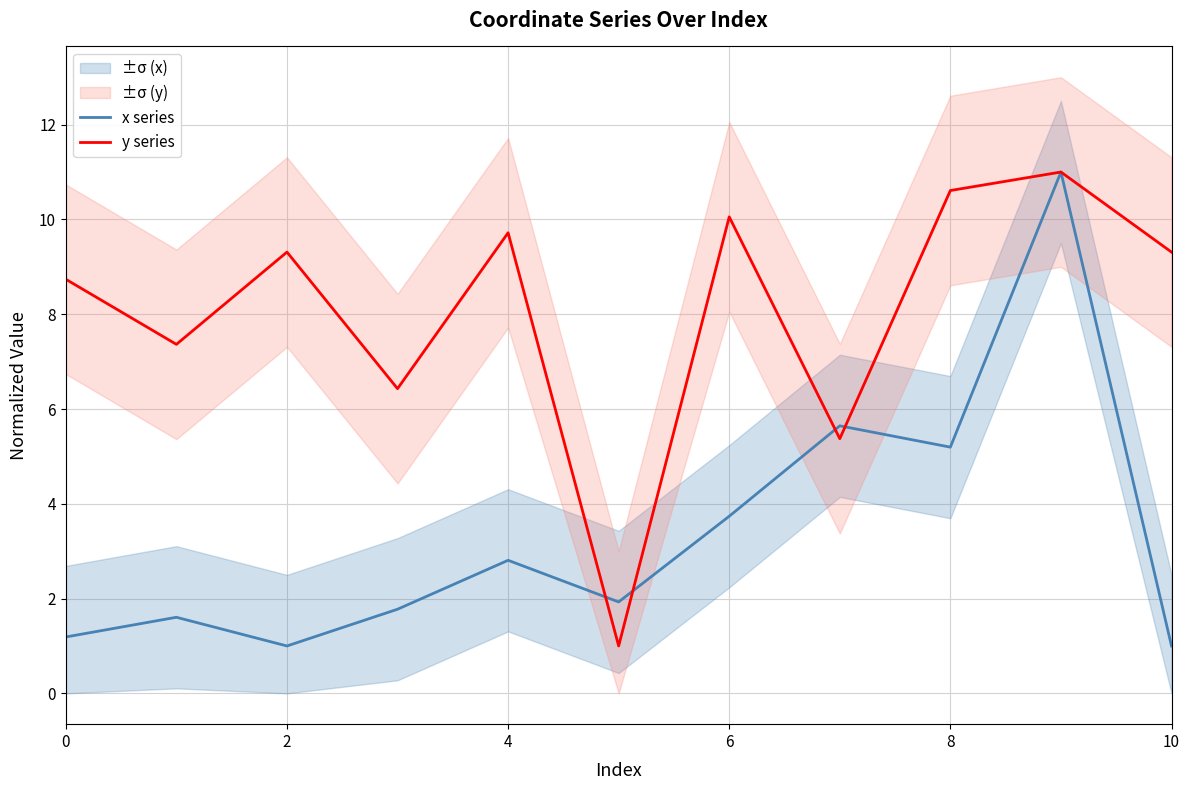

What is the value of the y series point at the 8th from the left?

5.4